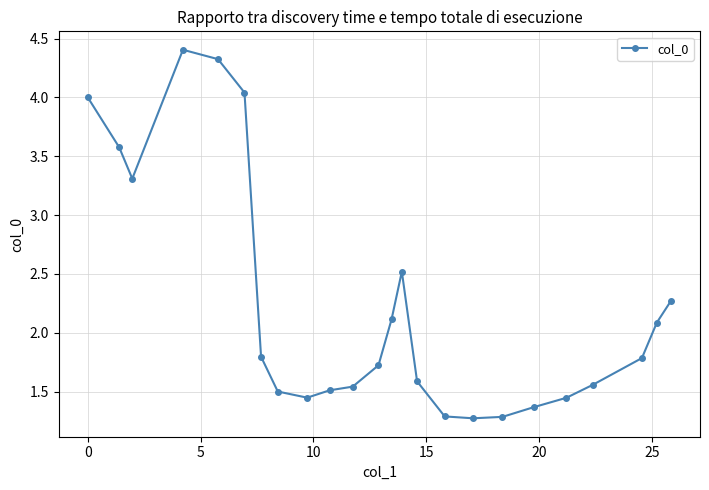

What is the maximum value shown in the chart?

4.4